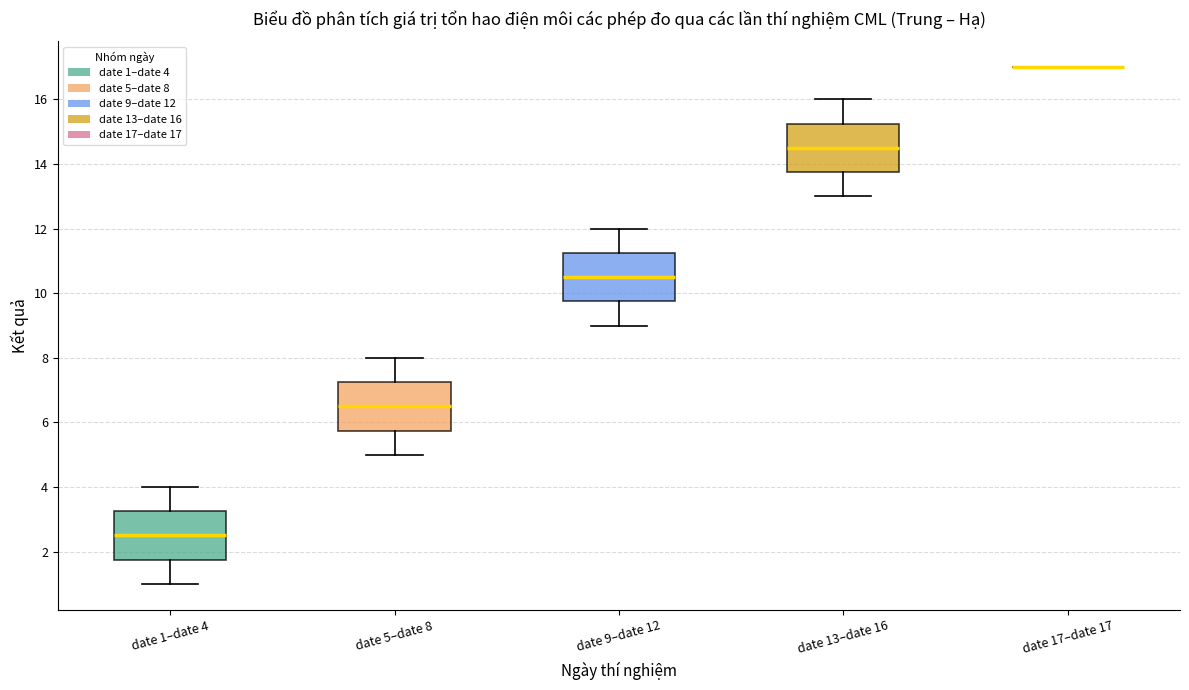

Reading left to right, transcribe this box plot: for each box, give where its median line is, the range the box spans, and where its two whiskers end, as read against the y-axis. The values are not printed on the chart, so give them approximately, as read against the axis.

date 1–date 4: median 2.6, box 1.8 to 3.2, whiskers 1.0 to 4.0
date 5–date 8: median 6.6, box 5.8 to 7.2, whiskers 5.0 to 8.0
date 9–date 12: median 10.6, box 9.8 to 11.2, whiskers 9.0 to 12.0
date 13–date 16: median 14.6, box 13.8 to 15.2, whiskers 13.0 to 16.0
date 17–date 17: box collapsed to a line at 17.0, whiskers 17.0 to 17.0